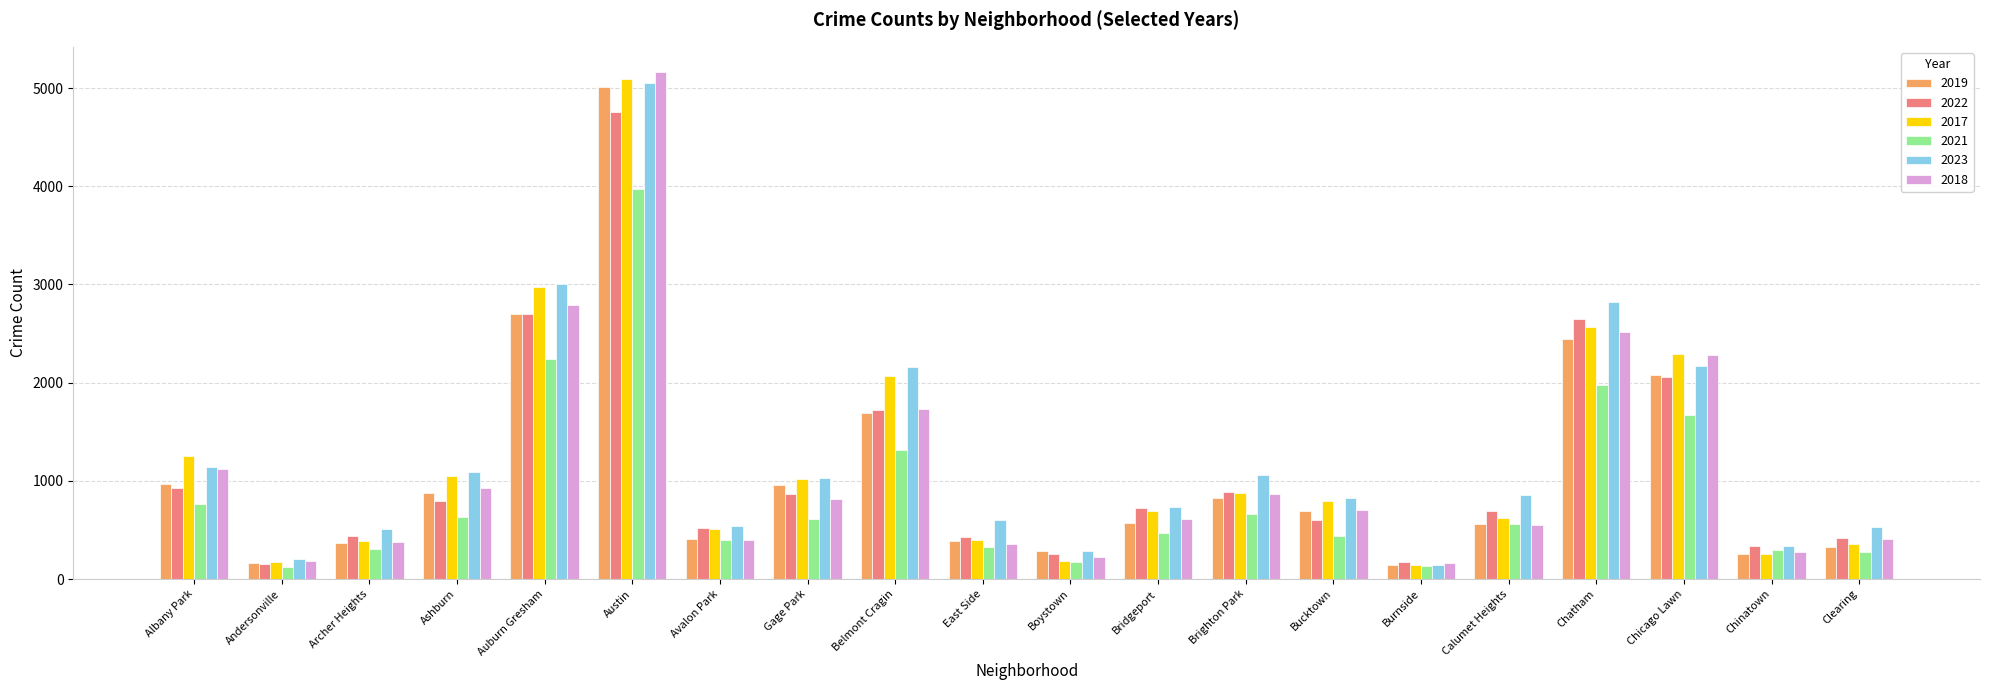

What is the average value of the 2018 series?

1123